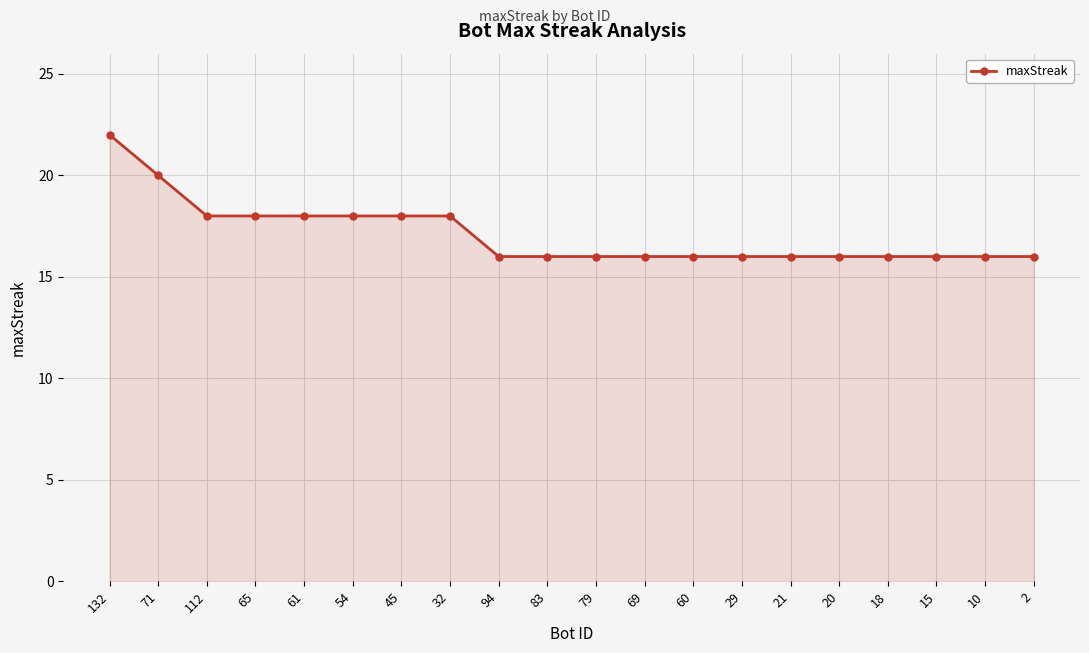

Reading left to right, what are all the values shown in this chart?

132=22	71=20	112=18	65=18	61=18	54=18	45=18	32=18	94=16	83=16	79=16	69=16	60=16	29=16	21=16	20=16	18=16	15=16	10=16	2=16